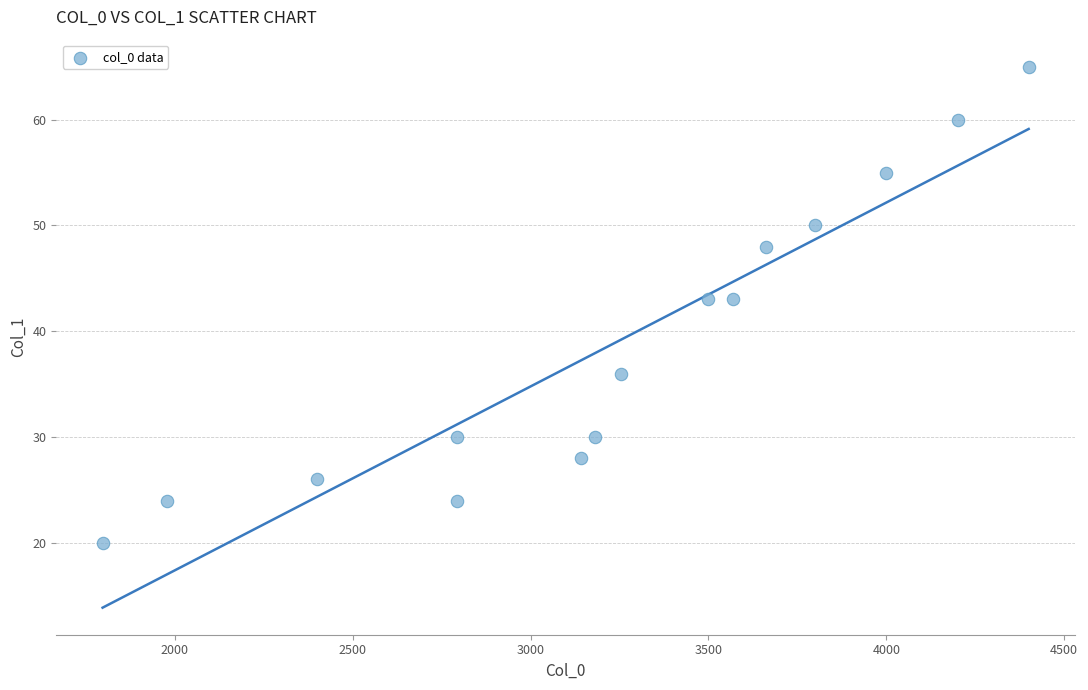

What is the range of X values (max minus min)?

2603